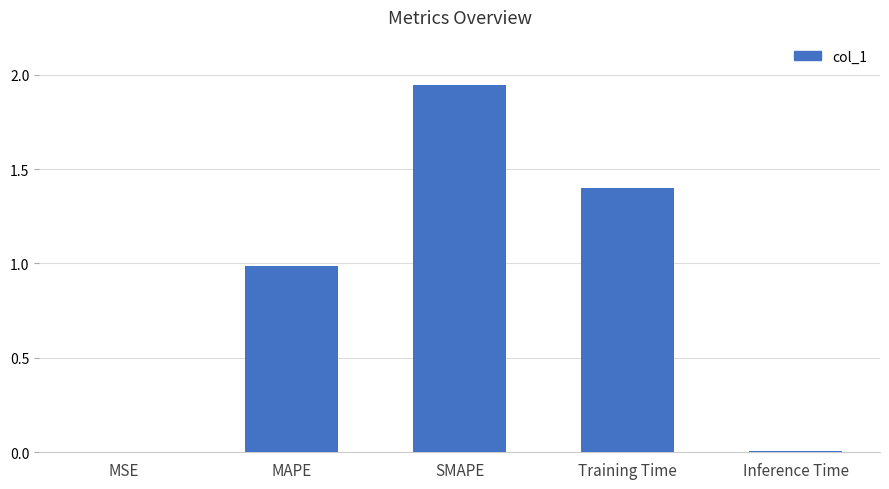

Which has a higher value, SMAPE or MSE?

SMAPE